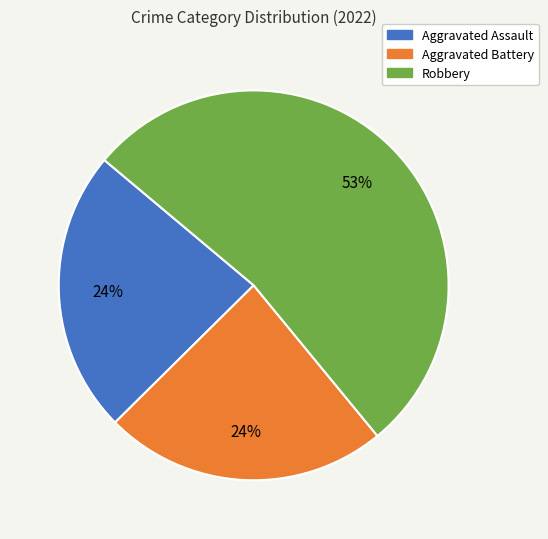

To the nearest percent, what is the difference between the largest and smallest slice percentages?

29%